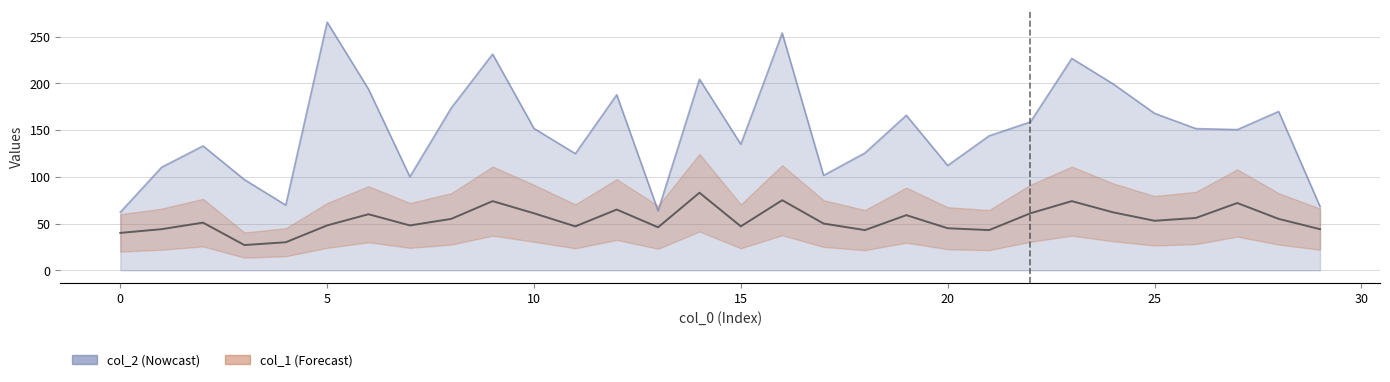

What is the total value across all series at 13?

109.7